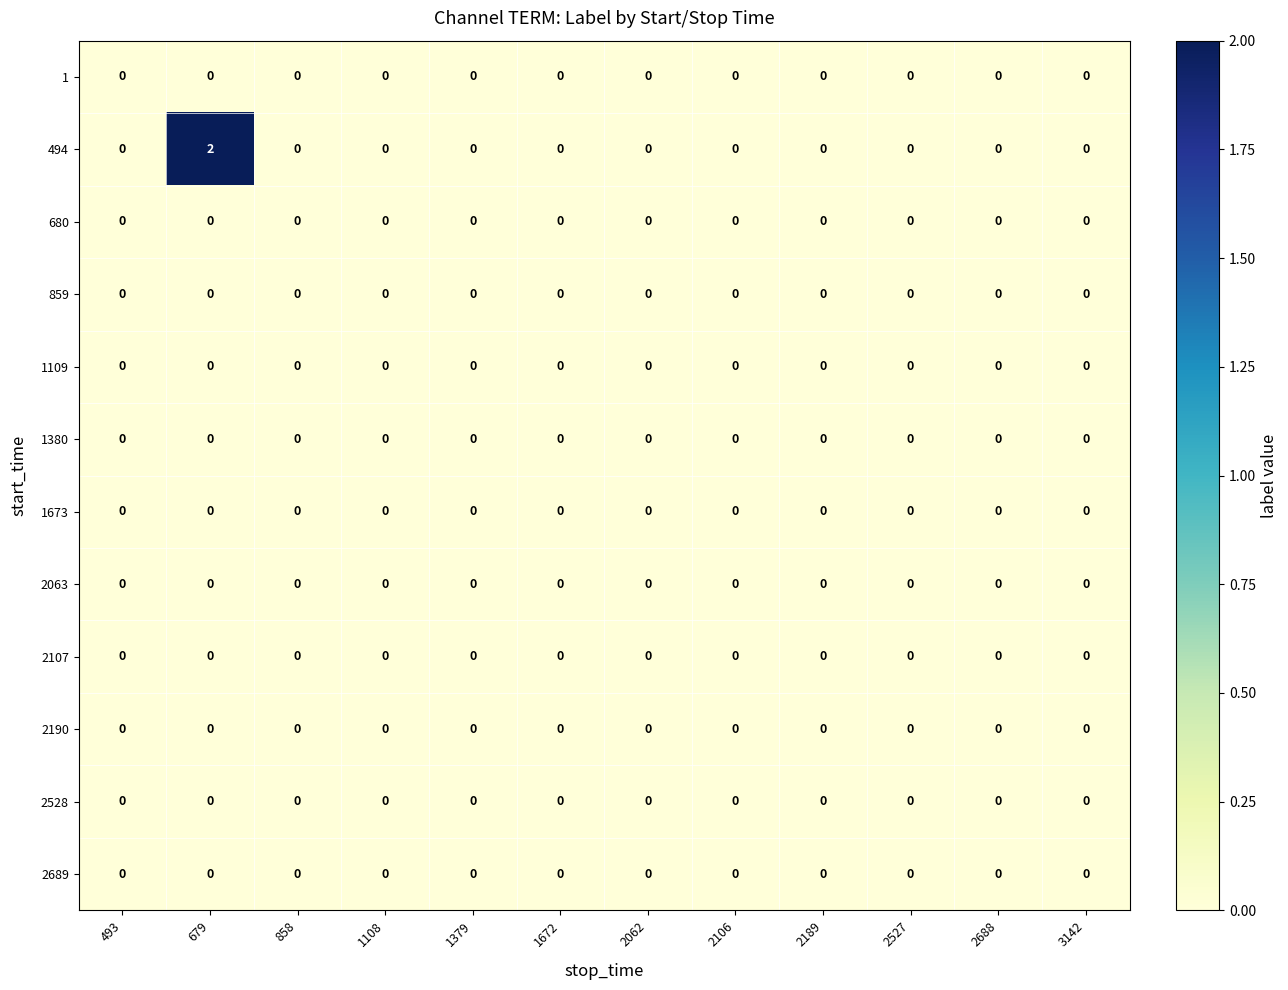

The value of 859 at 679 is 0. True or false?

True